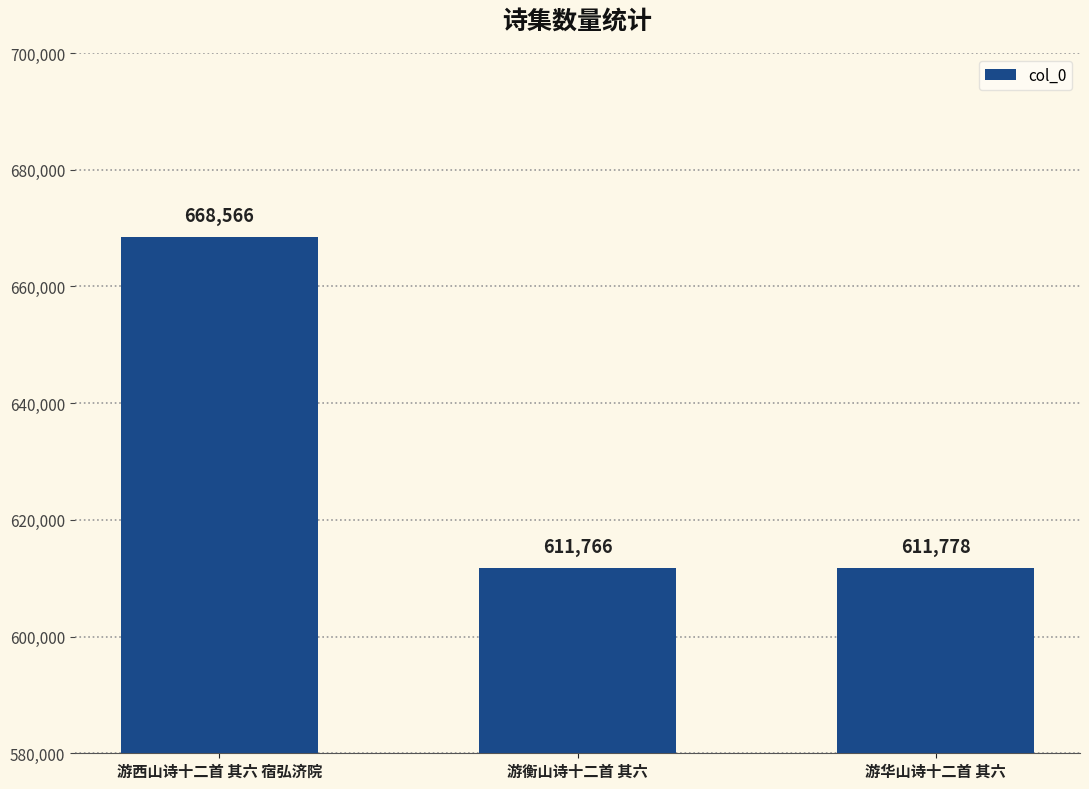

How many values are below 611778?

1